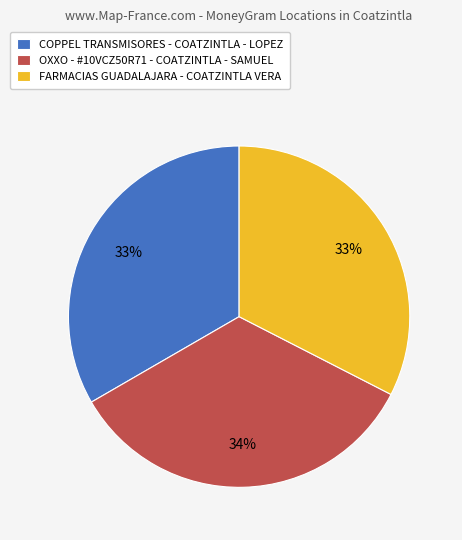

What is the ratio of the value at FARMACIAS GUADALAJARA - COATZINTLA VERA to the value at OXXO - #10VCZ50R71 - COATZINTLA - SAMUEL?

1.0